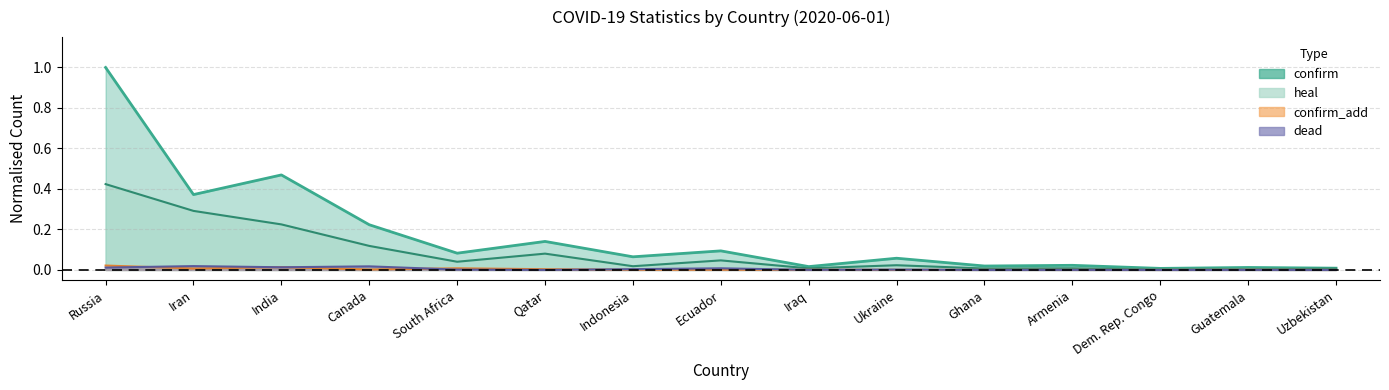

True or false: confirm has a value of 1.0 at Russia.

True